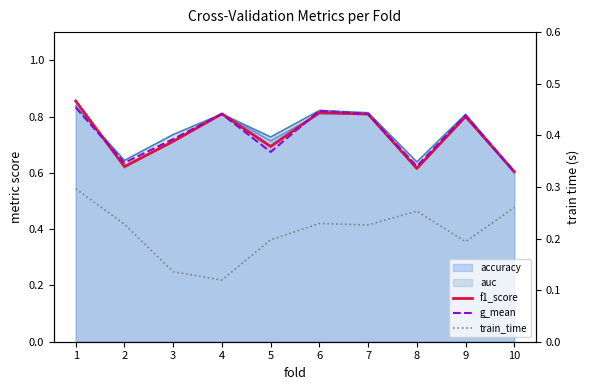

List the labels in order of train_time value, smallest first.

4, 3, 9, 5, 7, 2, 6, 8, 10, 1